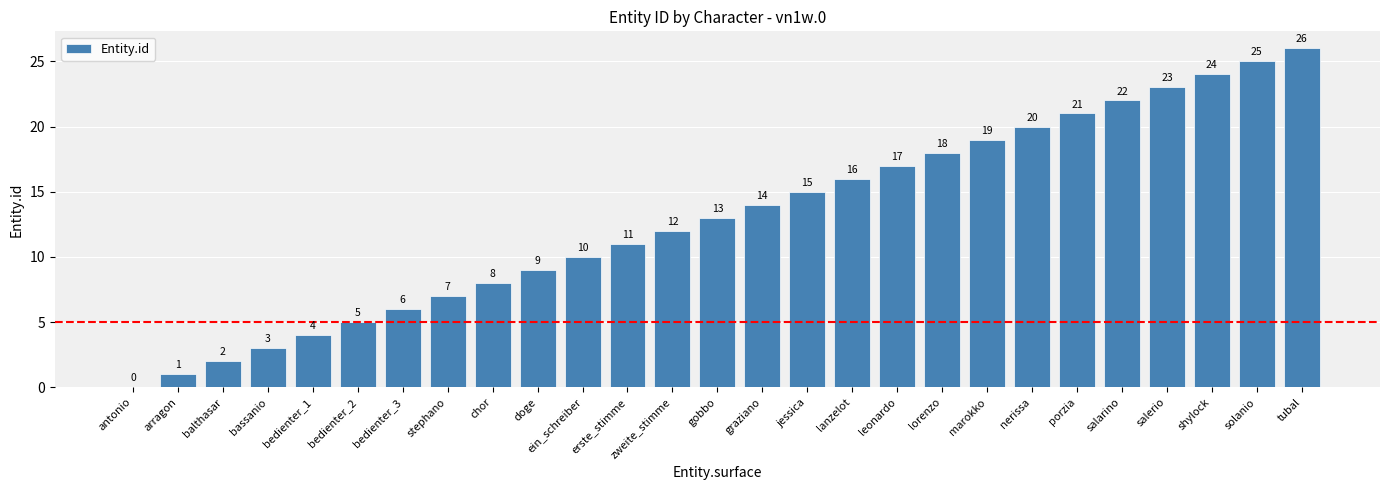

What is the sum of the values at bedienter_1 and zweite_stimme?

16